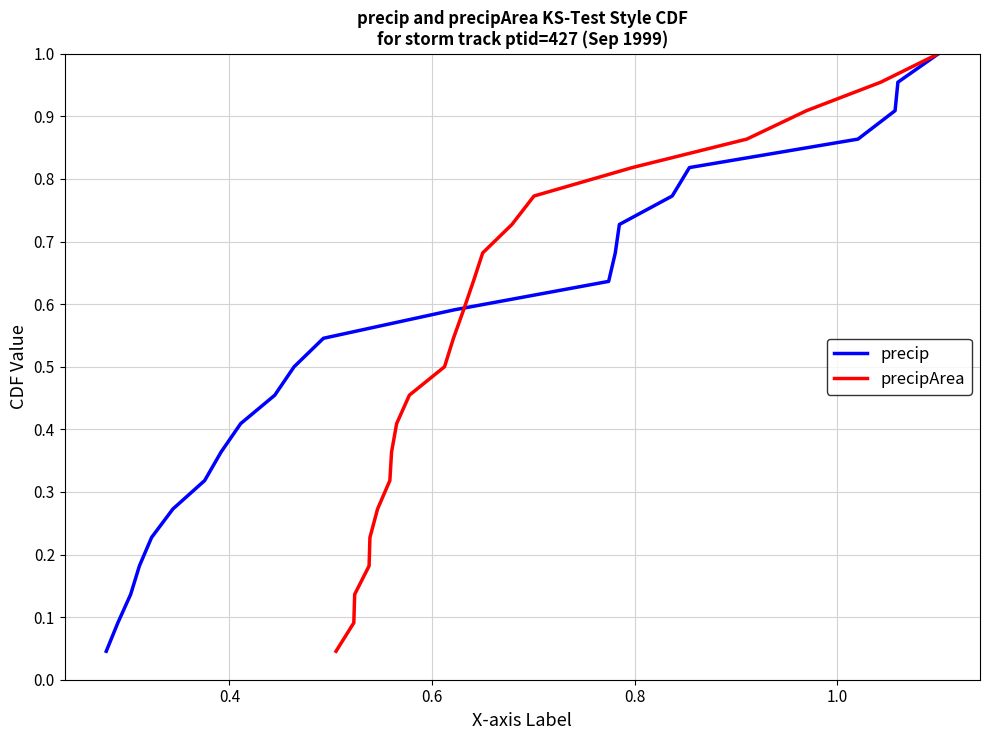

Reading left to right, transcribe all the data shown in this chart.

precip: 0.0	0.1	0.1	0.2	0.2	0.3	0.3	0.4	0.4	0.5	0.5	0.5	0.6	0.6	0.7	0.7	0.8	0.8	0.9	0.9	1.0	1.0
precipArea: 0.0	0.1	0.1	0.2	0.2	0.3	0.3	0.4	0.4	0.5	0.5	0.5	0.6	0.6	0.7	0.7	0.8	0.8	0.9	0.9	1.0	1.0